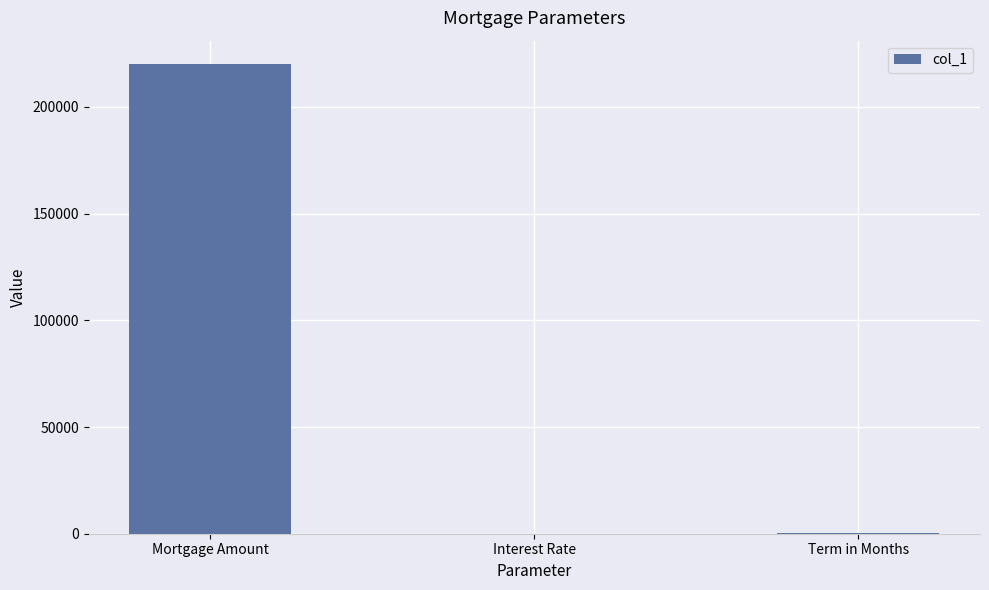

What is the approximate value at Term in Months?

300.0